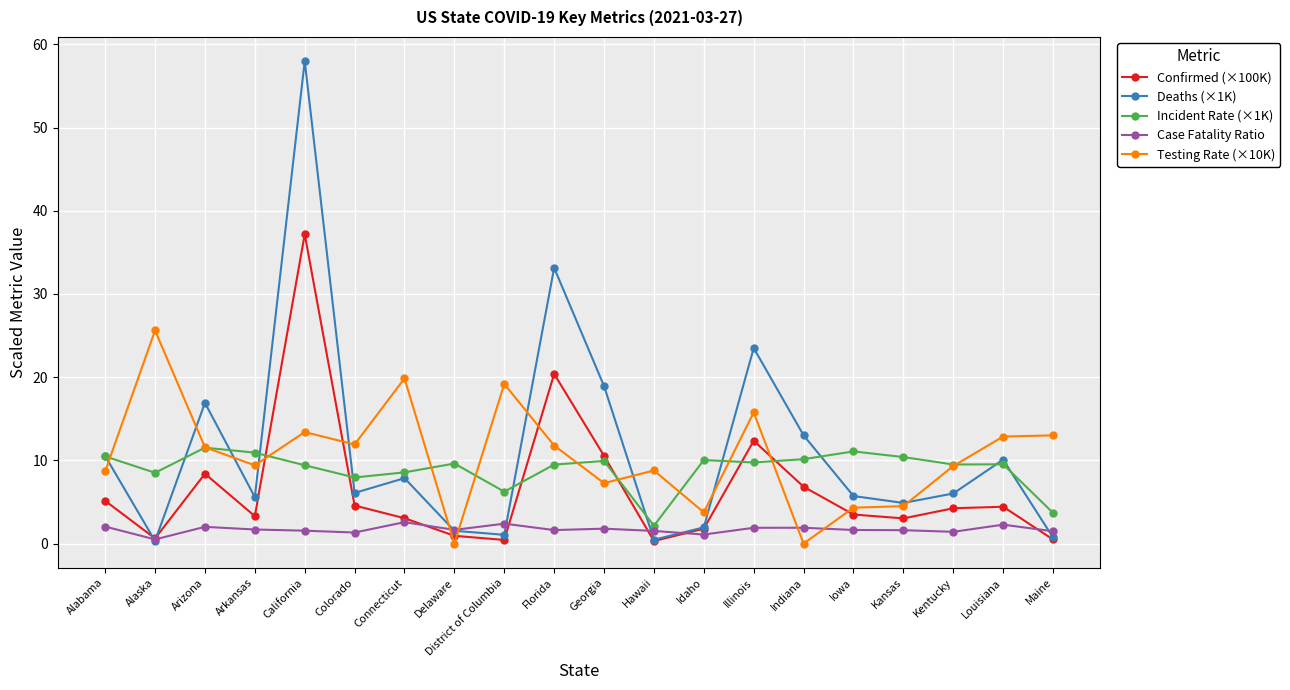

Count the number of categories in the chart.

20